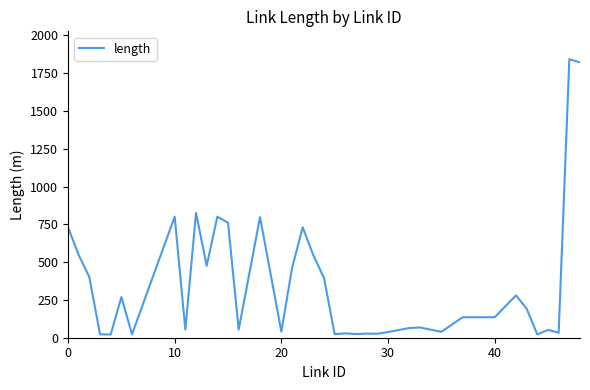

What is the maximum value shown in the chart?

1842.1